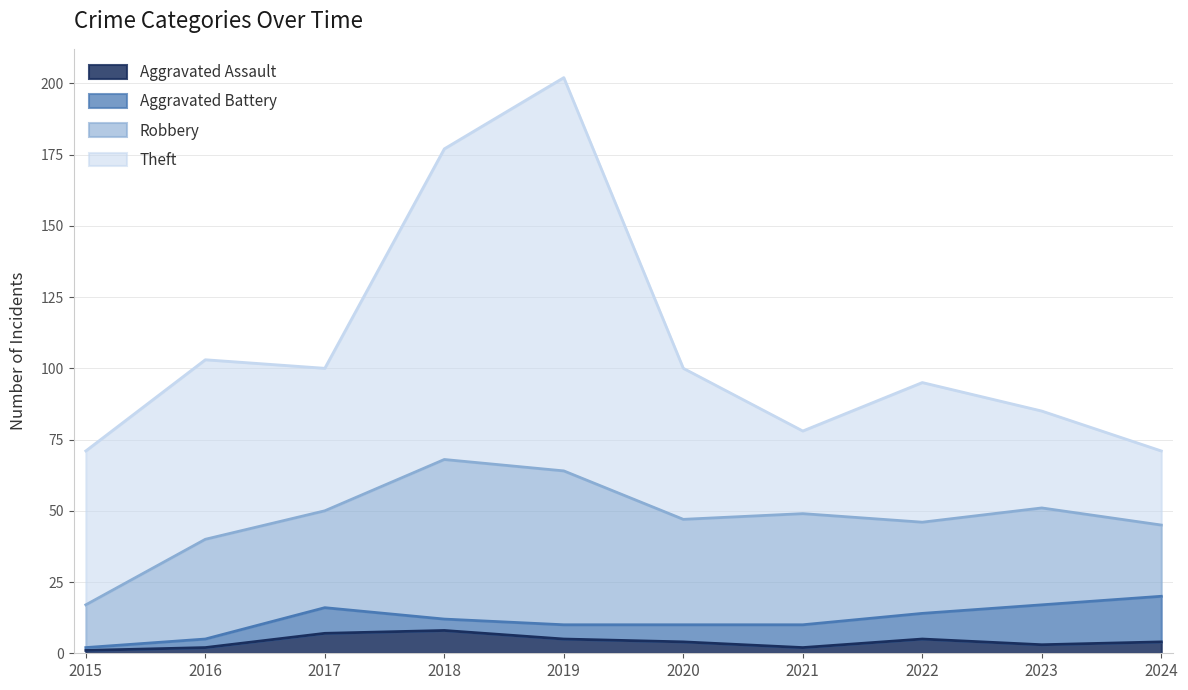

At which label does Theft first exceed 53?

2015